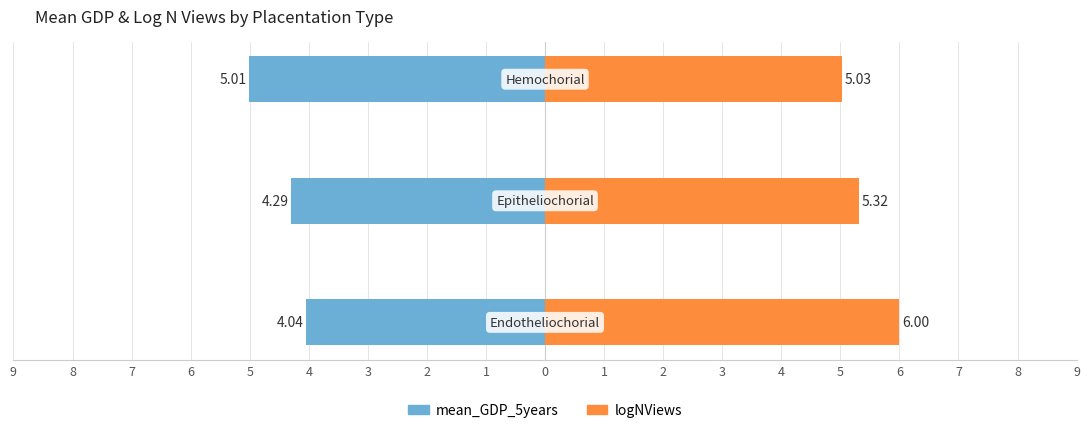

List the series in order of their peak value, highest first.

logNViews, mean_GDP_5years